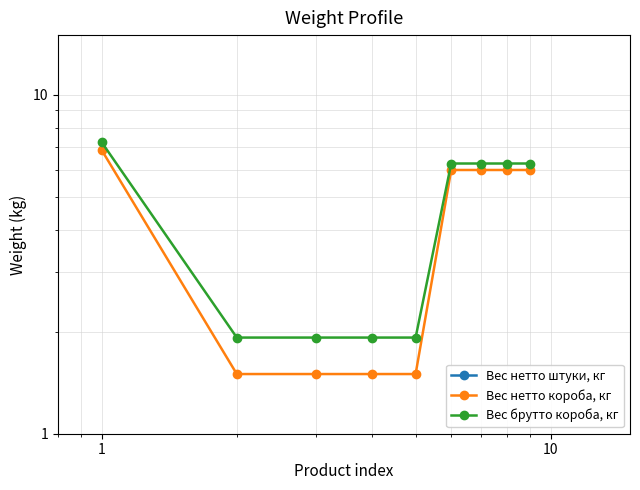

How many Вес нетто штуки, кг values are between 0 and 1?

9